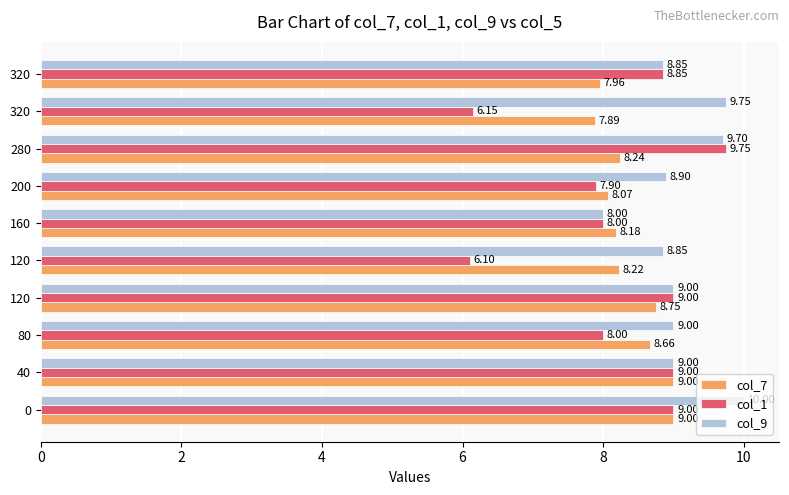

What is the value of the col_1 bar at the 9th from the left?

6.1